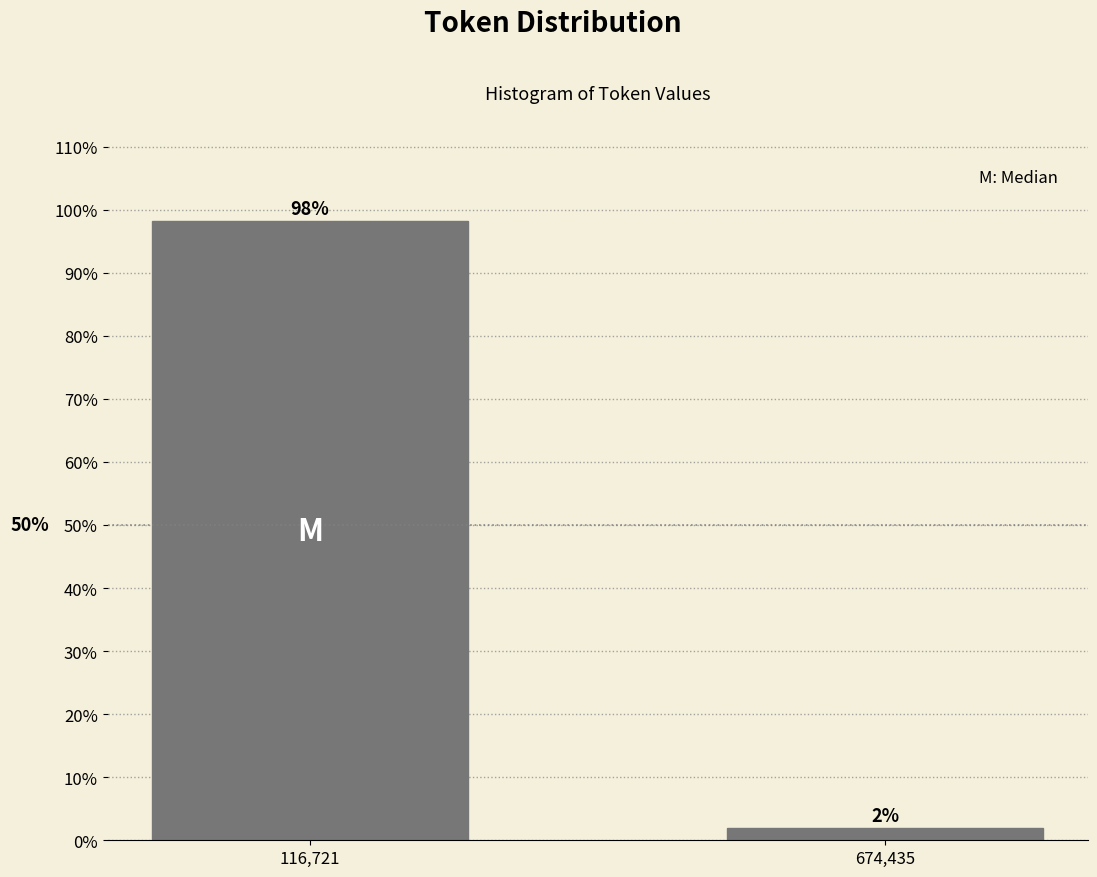

What is the label of the 2nd bar from the left?

674,435